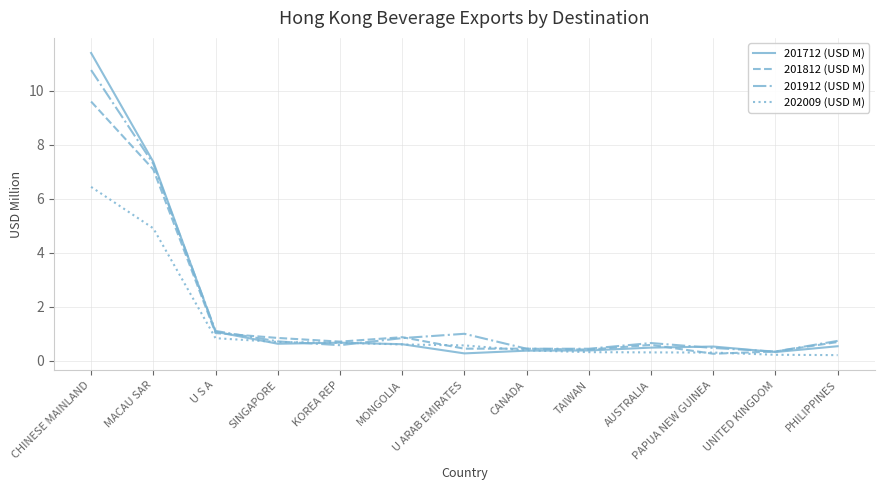

Count the number of data series in this chart.

4